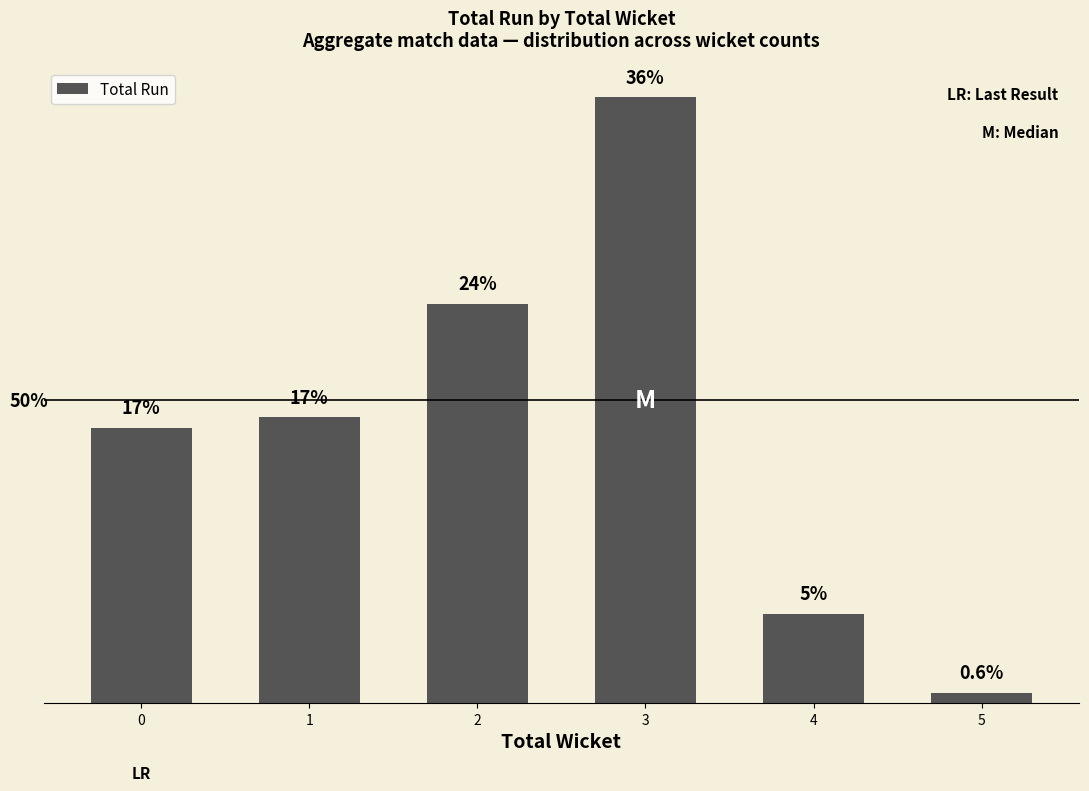

The value at 5 is 3. True or false?

True